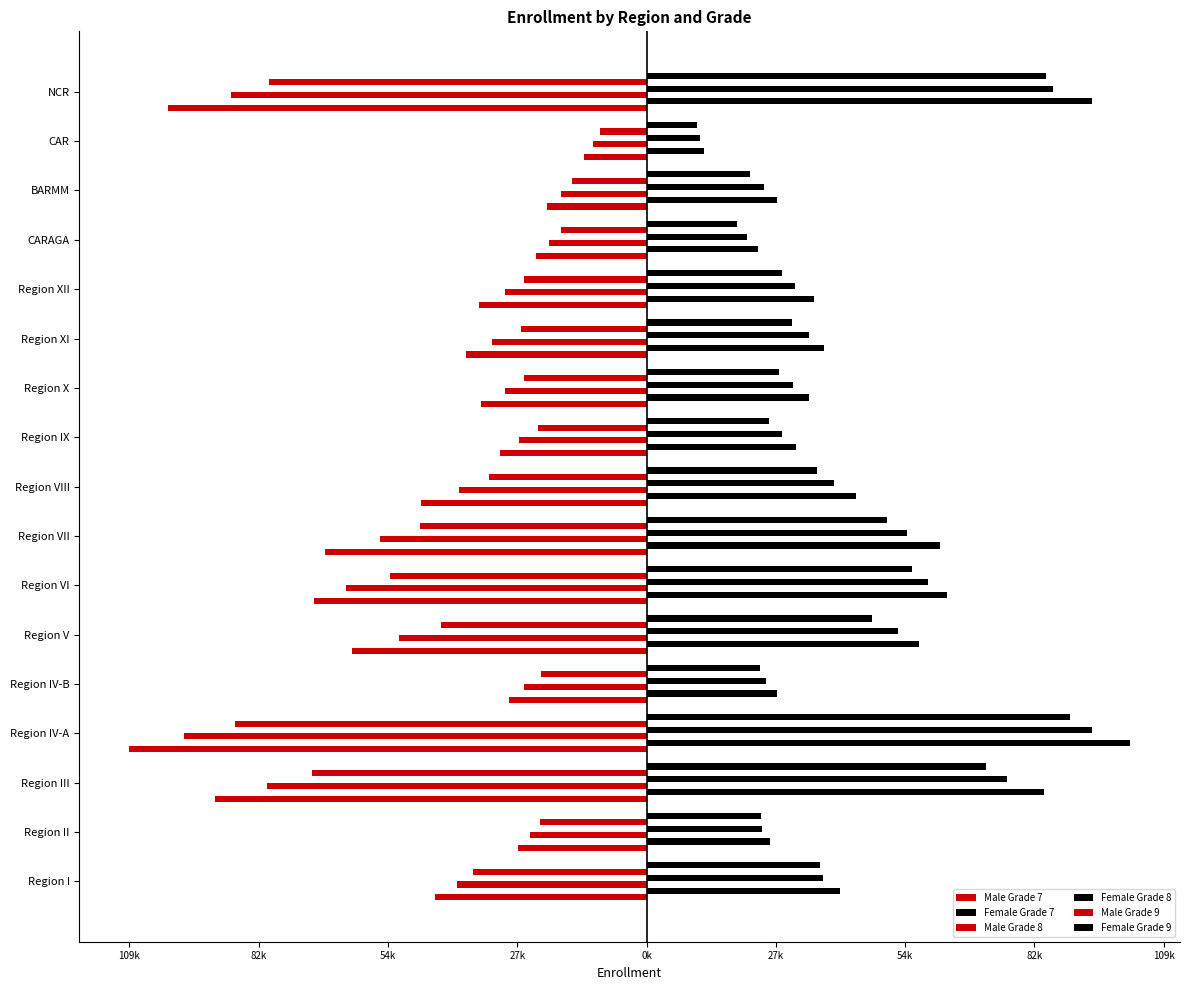

Reading right to left, list all the values displayed in this chart.

Male Grade 7: -101623	-13353	-21141	-23474	-35594	-38259	-35078	-31139	-47781	-68112	-70565	-62402	-29165	-109719	-91522	-27235	-44937
Female Grade 7: 94407	12261	27767	23648	35616	37687	34533	31659	44340	62152	63724	57836	27721	102556	84375	26264	41070
Male Grade 8: -88205	-11304	-18137	-20751	-30104	-32822	-30045	-26999	-39759	-56586	-63839	-52611	-25912	-98223	-80547	-24811	-40267
Female Grade 8: 86235	11314	24814	21339	31466	34424	31070	28735	39804	55199	59720	53379	25395	94421	76373	24458	37506
Male Grade 9: -80010	-9864	-15845	-18147	-25908	-26719	-26029	-23060	-33341	-47971	-54486	-43619	-22294	-87222	-70952	-22679	-36715
Female Grade 9: 84846	10793	21931	19287	28770	30781	28194	26072	36064	51082	56309	47738	24033	89893	72103	24361	36832